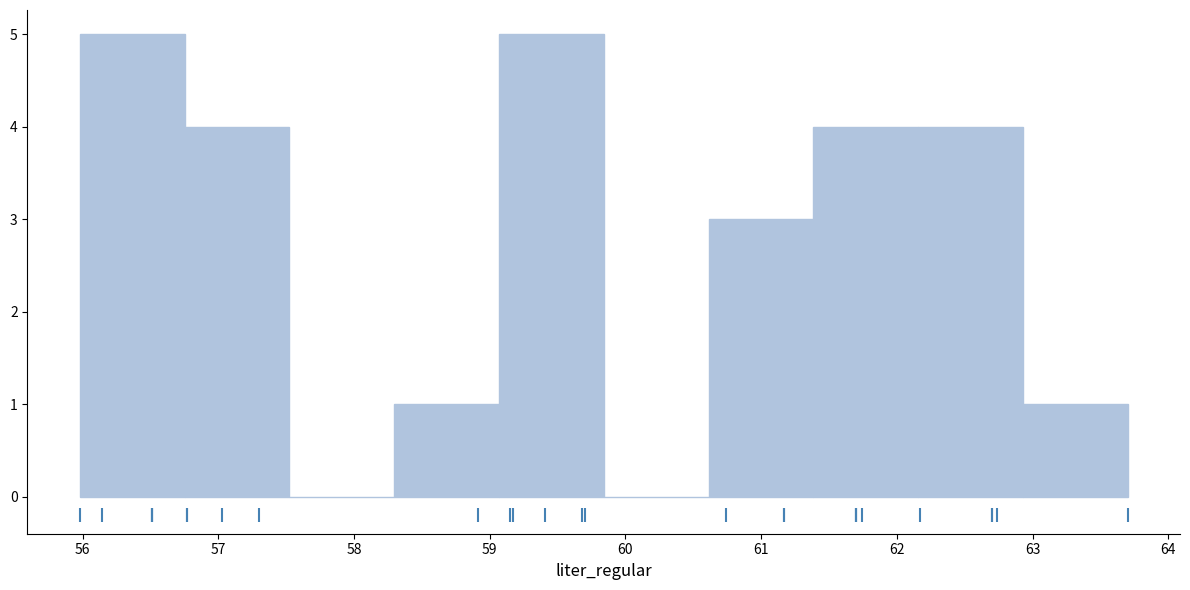

Reading left to right, transcribe this chart: for each bar, give the range it covers on the x-axis and its height. Neither the bar edges nor the heights are printed on the chart, so give them approximately, as read against the axes.

56.0 to 56.8: 5
56.8 to 57.5: 4
57.5 to 58.3: 0
58.3 to 59.1: 1
59.1 to 59.8: 5
59.8 to 60.6: 0
60.6 to 61.4: 3
61.4 to 62.2: 4
62.2 to 62.9: 4
62.9 to 63.7: 1